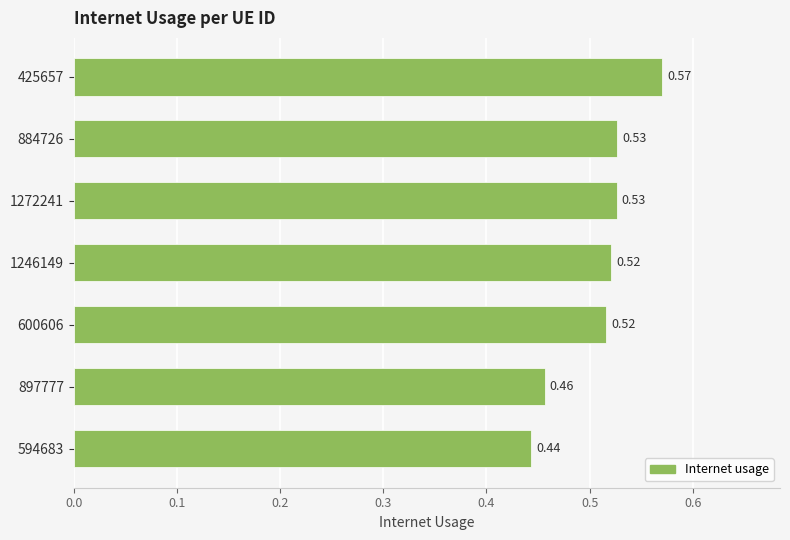

Between 1246149 and 425657, which is larger?

425657